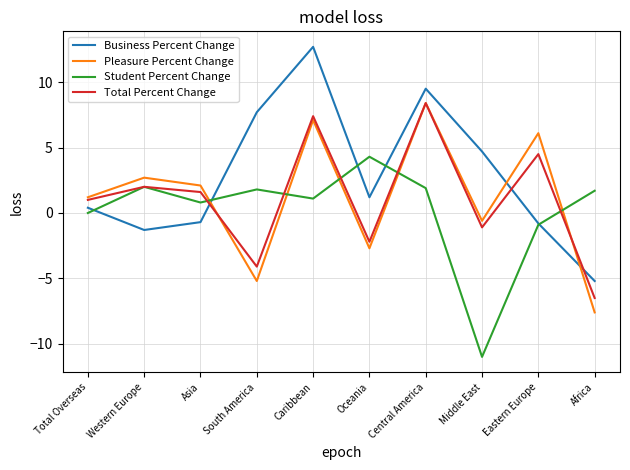

How many times do Business Percent Change and Student Percent Change cross each other?

5